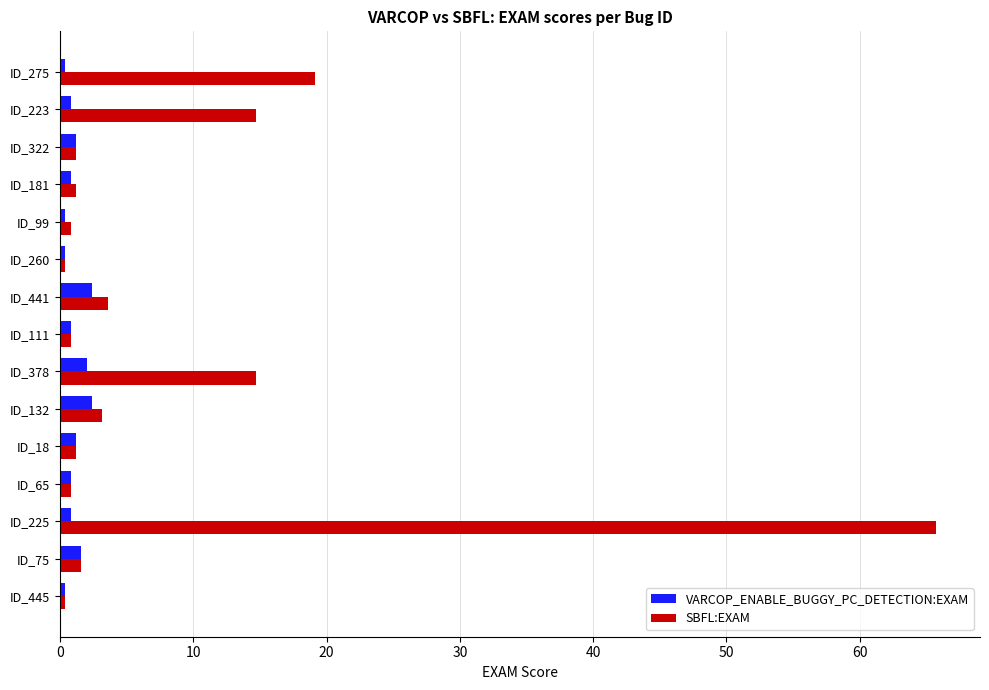

Which category has the highest value in the SBFL:EXAM series?

ID_225